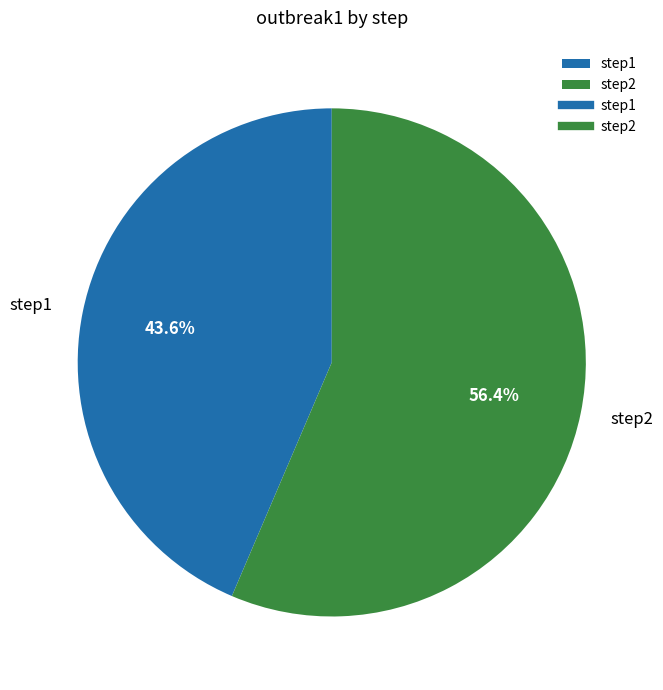

Is the sum of step1 and step2 greater than half?

Yes